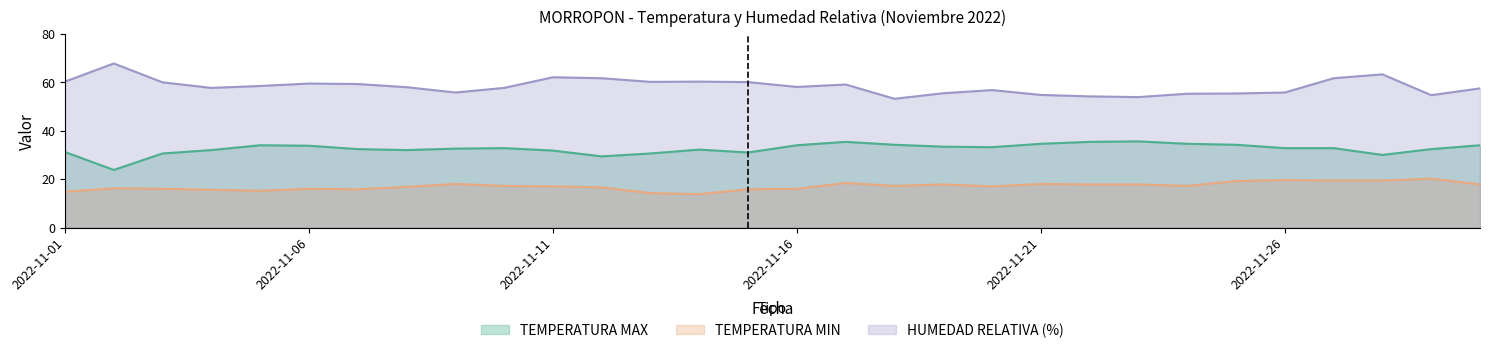

Does the chart display data point markers on the line(s)?

No